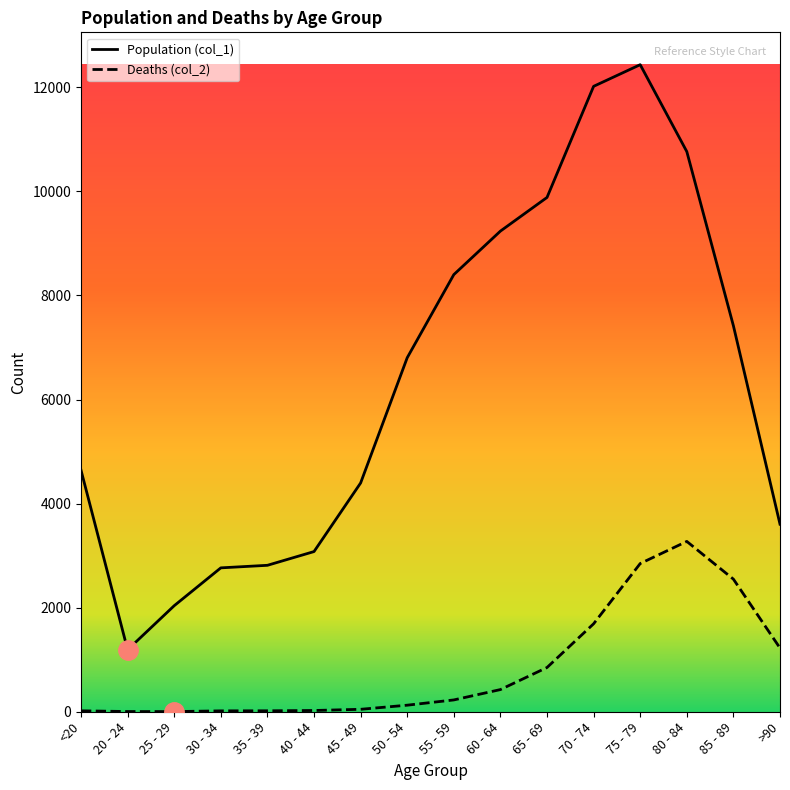

True or false: Deaths (col_2) and Population (col_1) intersect in this chart.

False